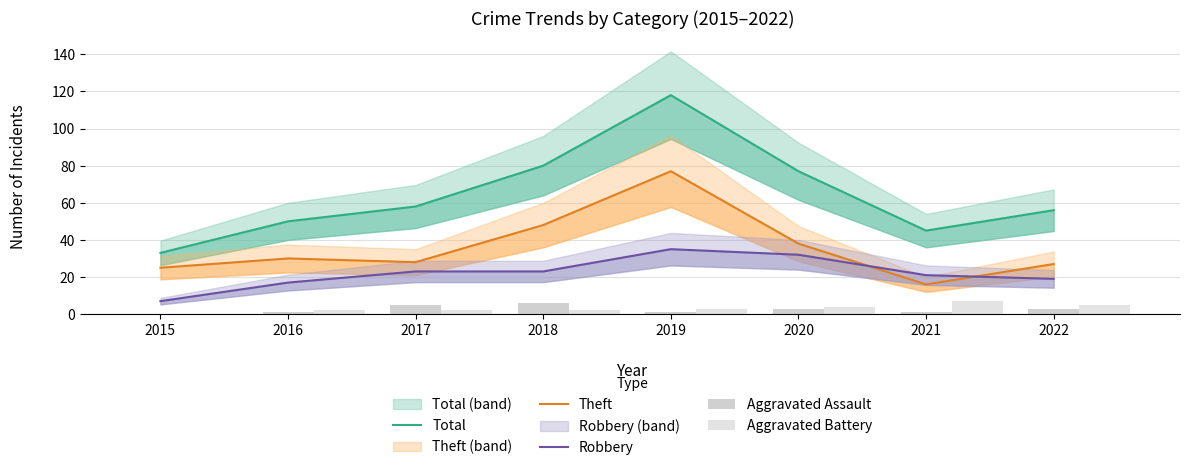

The value of Robbery at 2022 is 25. True or false?

False